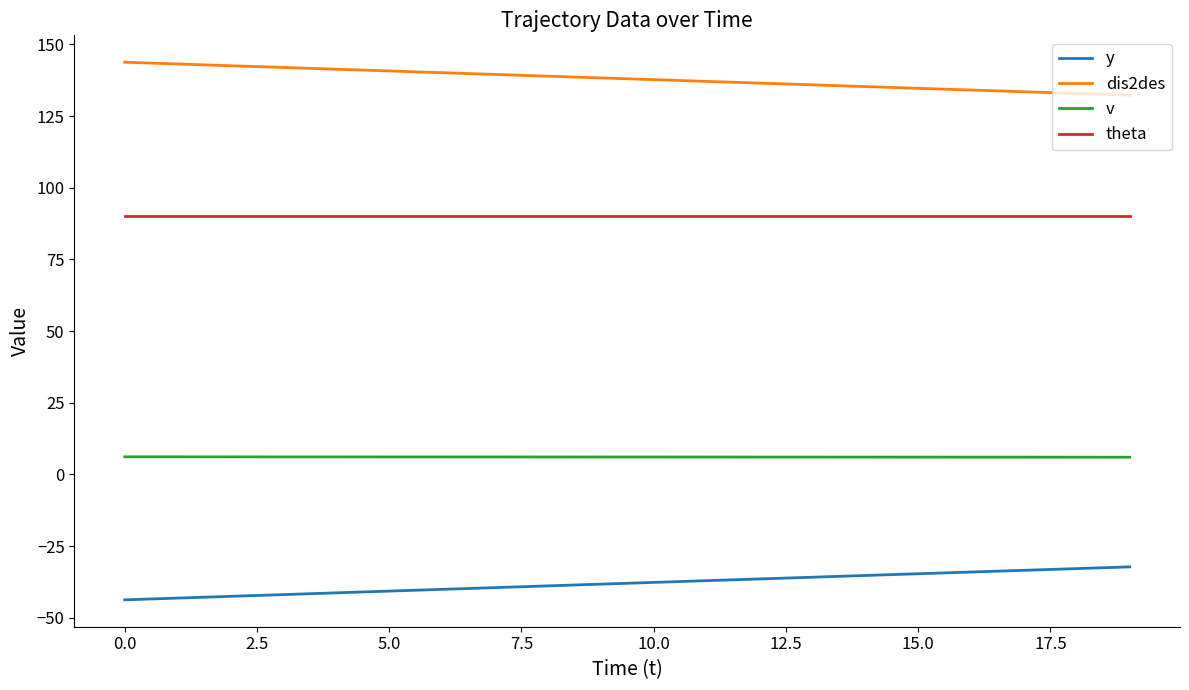

Which series has the largest total across all categories?

dis2des